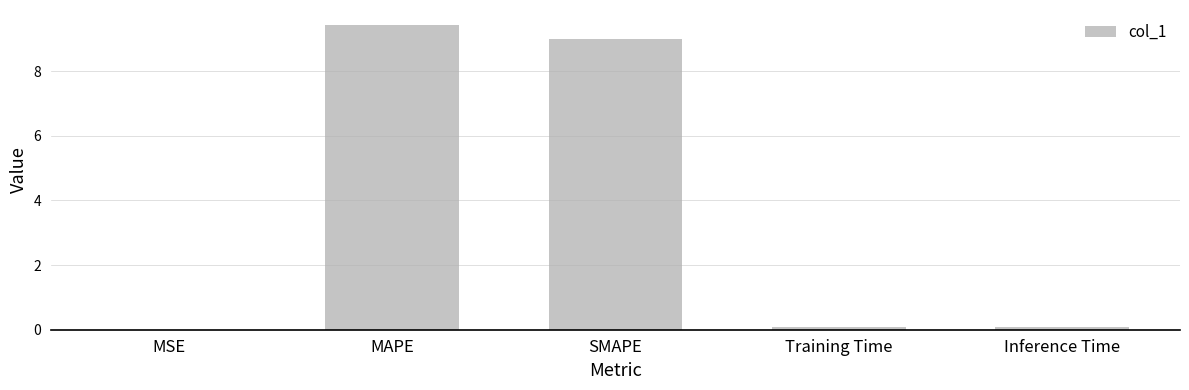

Count the number of categories in the chart.

5